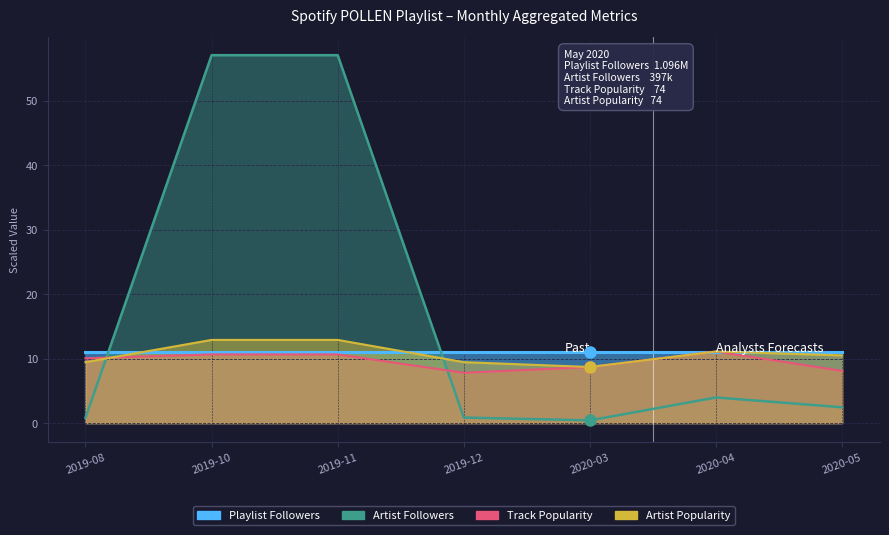

What is the value of the Followers point at the 1st from the left?

0.8